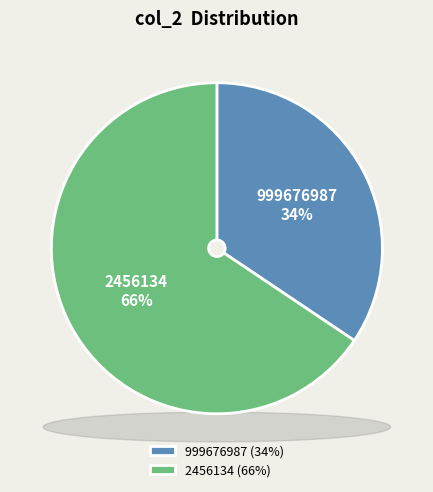

Is it true that 999676987 is 34% of the pie?

True